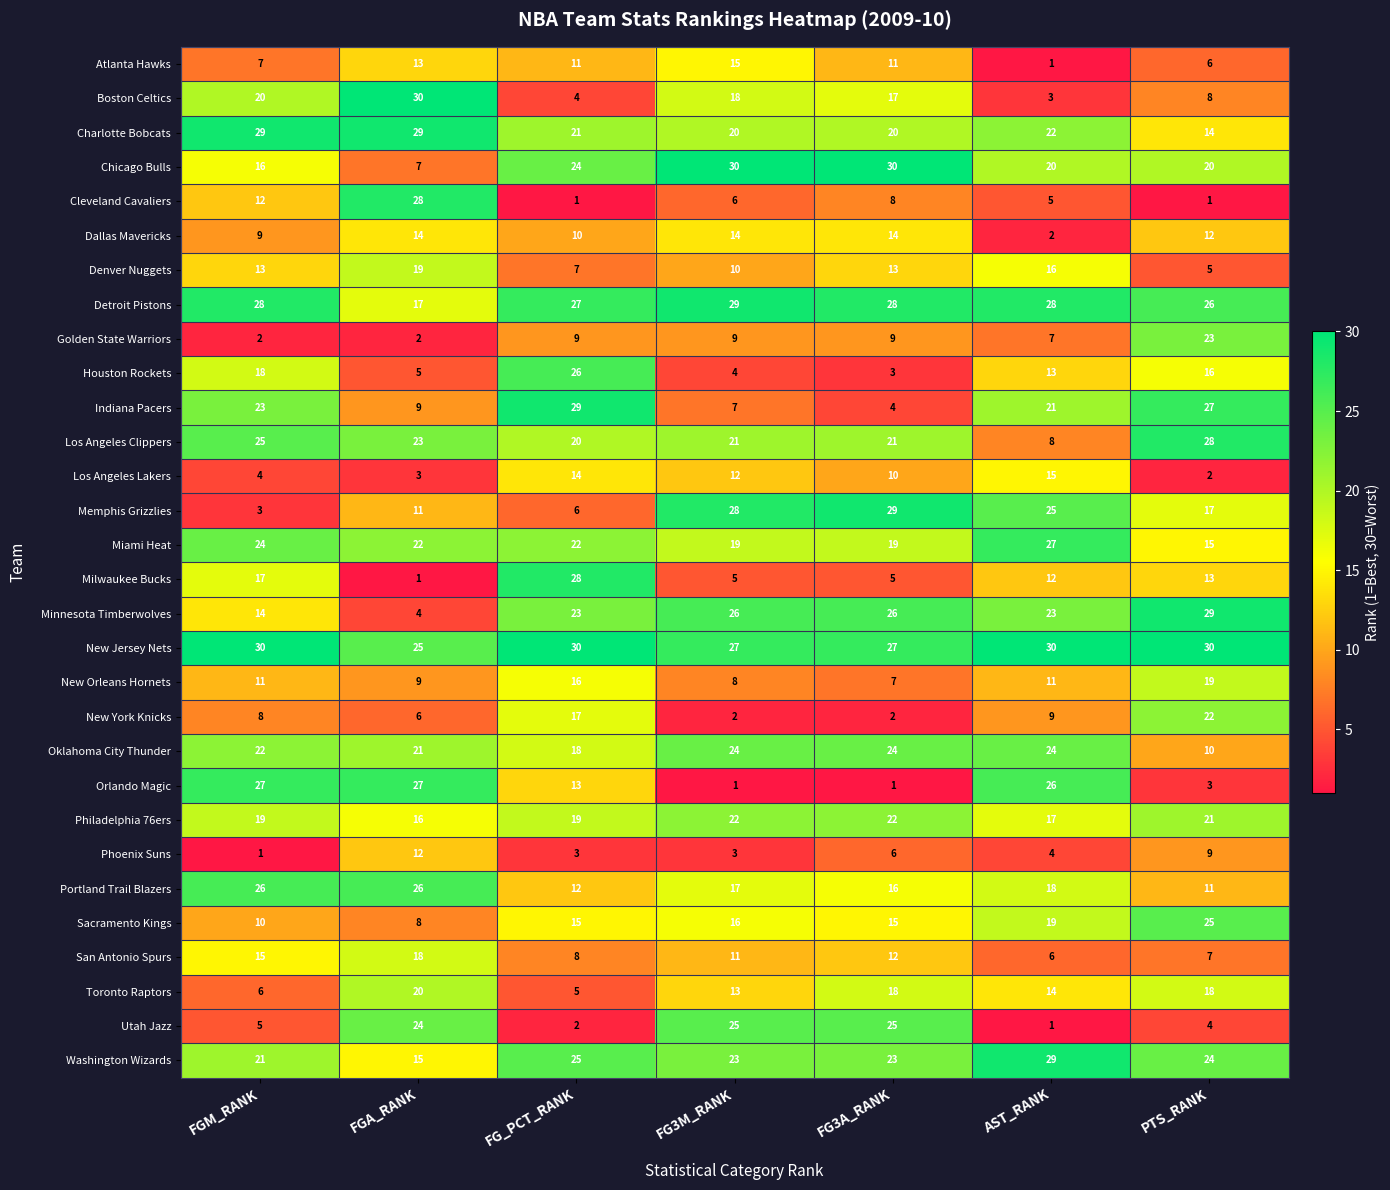

What is the difference between the Toronto Raptors values at FG_PCT_RANK and FG3A_RANK?

13